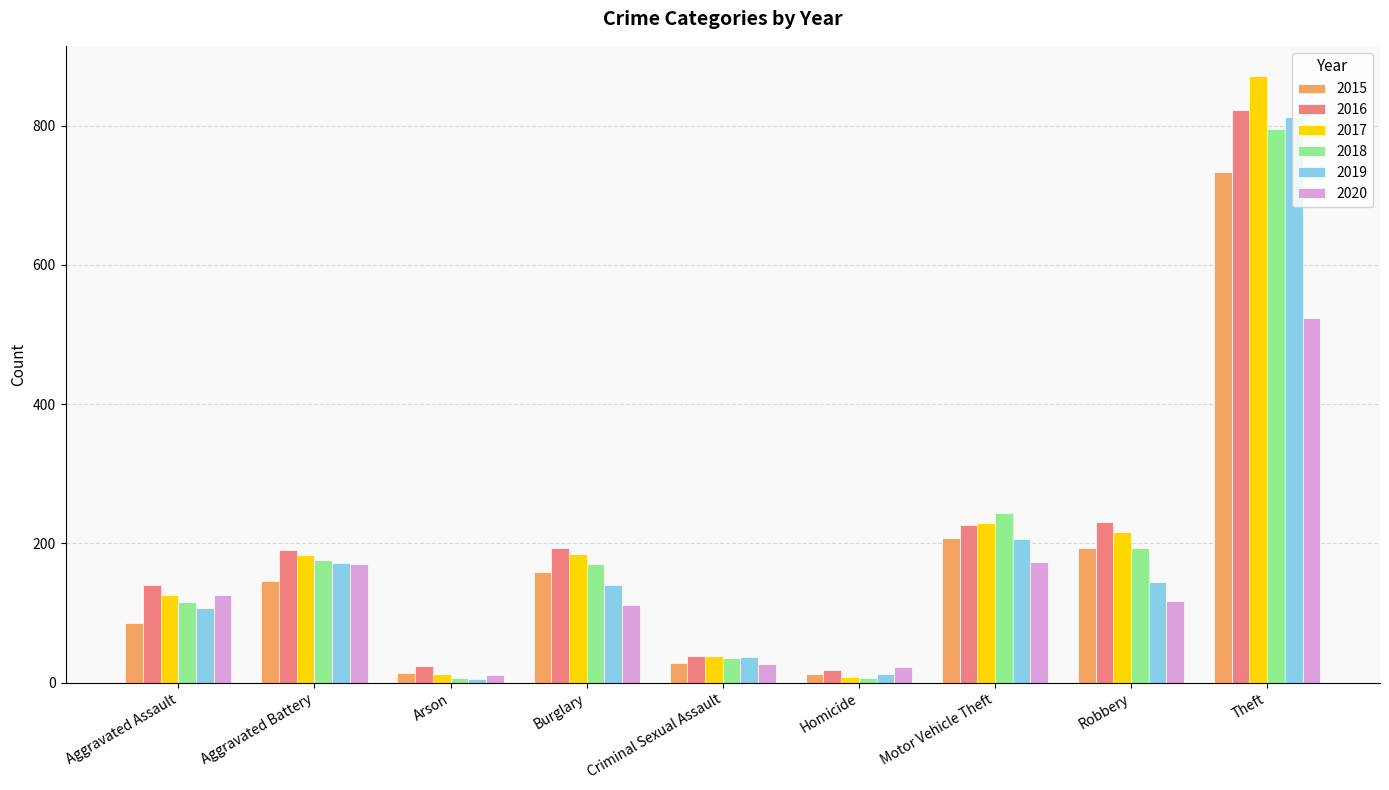

What position from the left is Homicide?

6